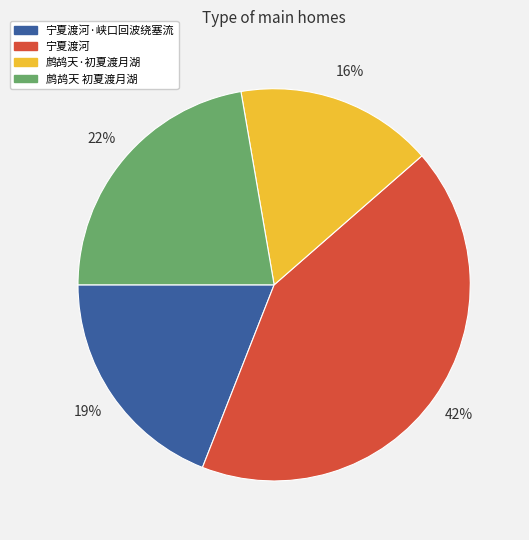

Rank the categories by value from highest to lowest.

宁夏渡河, 鹧鸪天 初夏渡月湖, 宁夏渡河·峡口回波绕塞流, 鹧鸪天·初夏渡月湖